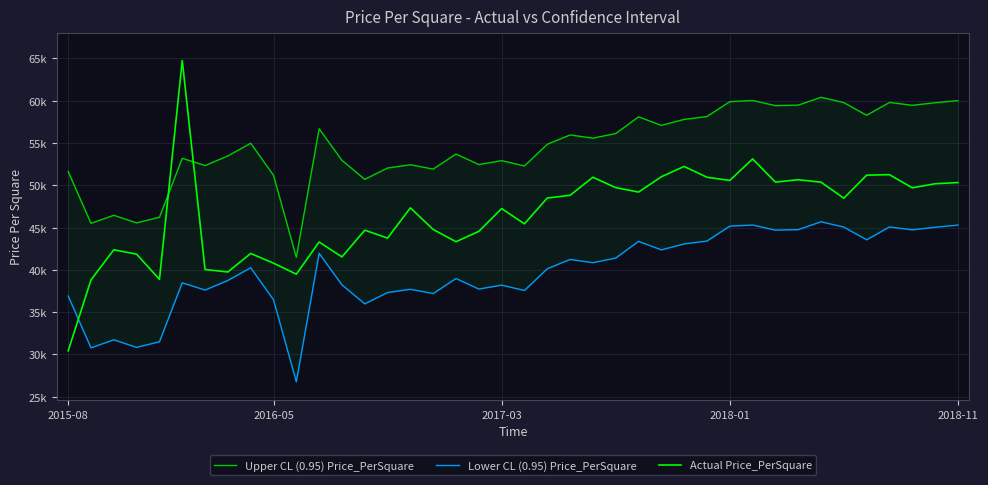

Does the chart have visible grid lines?

Yes